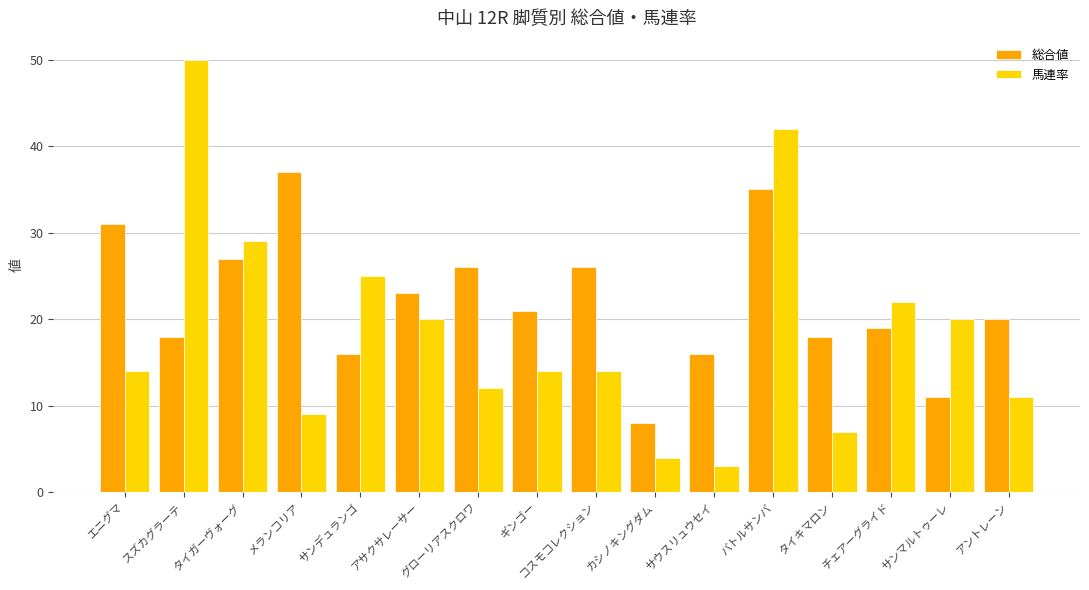

At which label does 馬連率 reach its peak?

スズカグラーテ